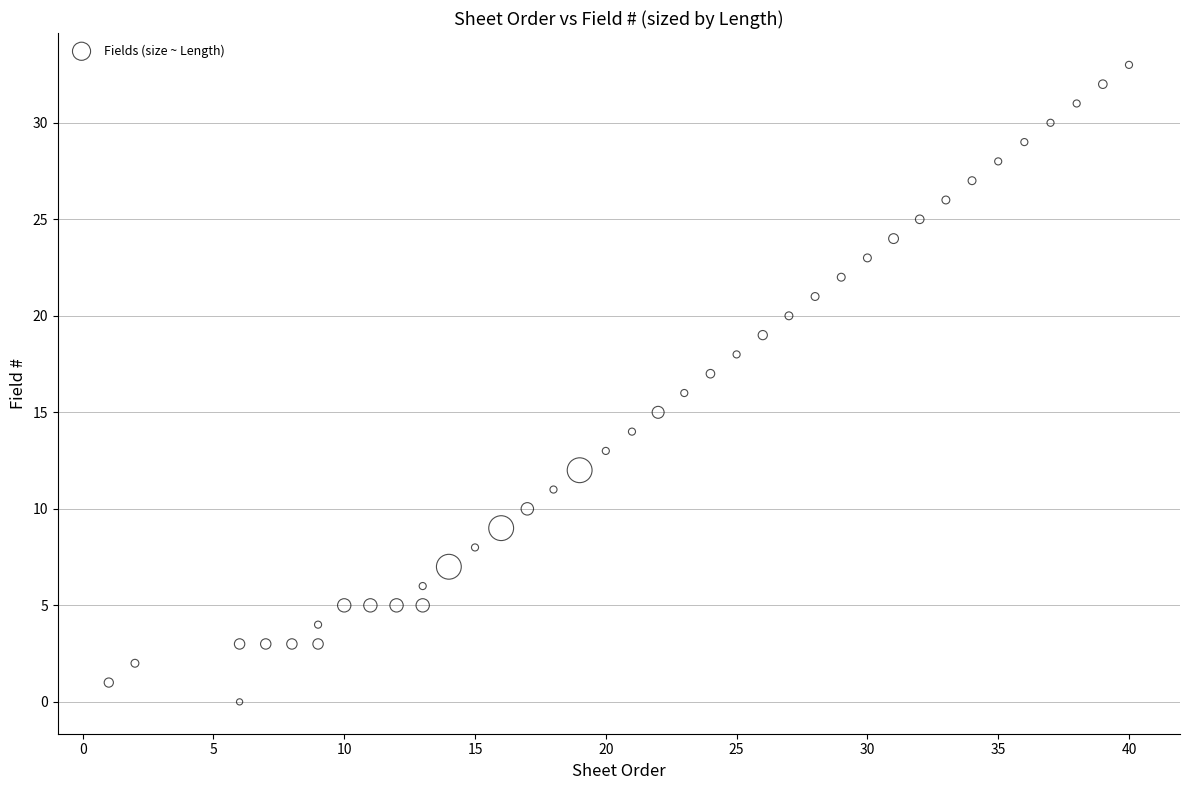

What is the range of Y values (max minus min)?

33